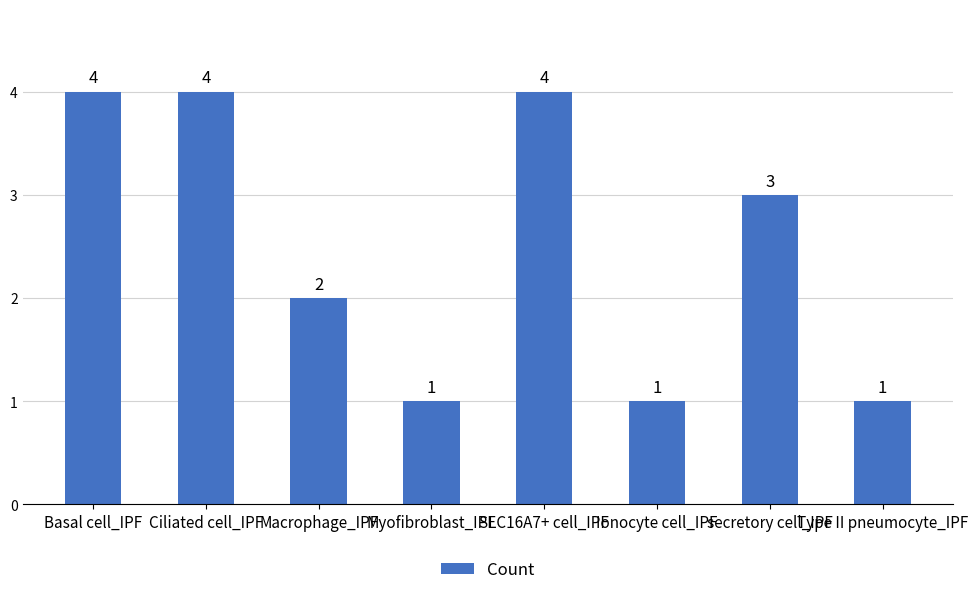

What is the maximum value shown in the chart?

4